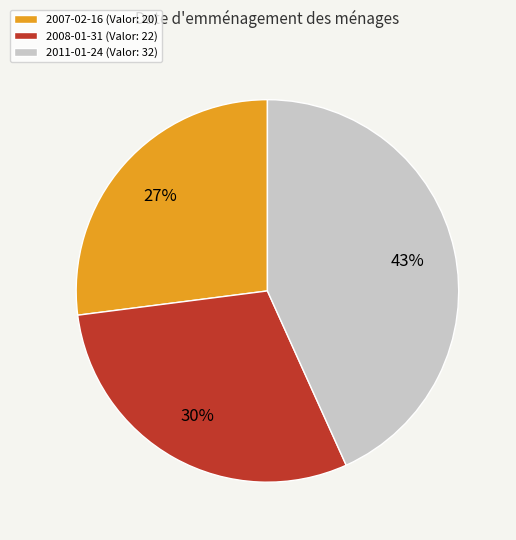

True or false: 2008-01-31 accounts for 42% of the total.

False